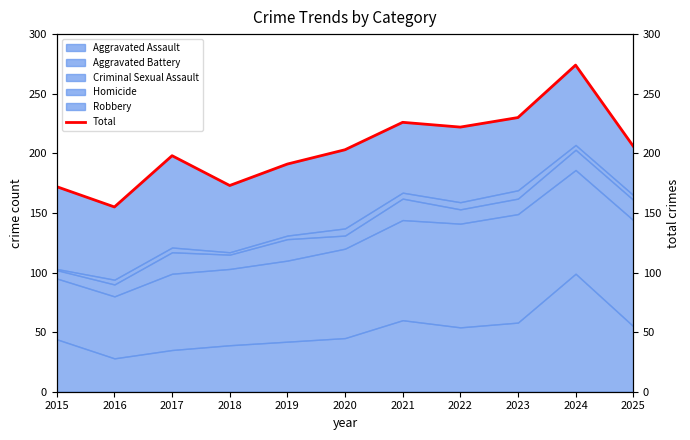

At which category does the chart reach its peak across all series?

2024